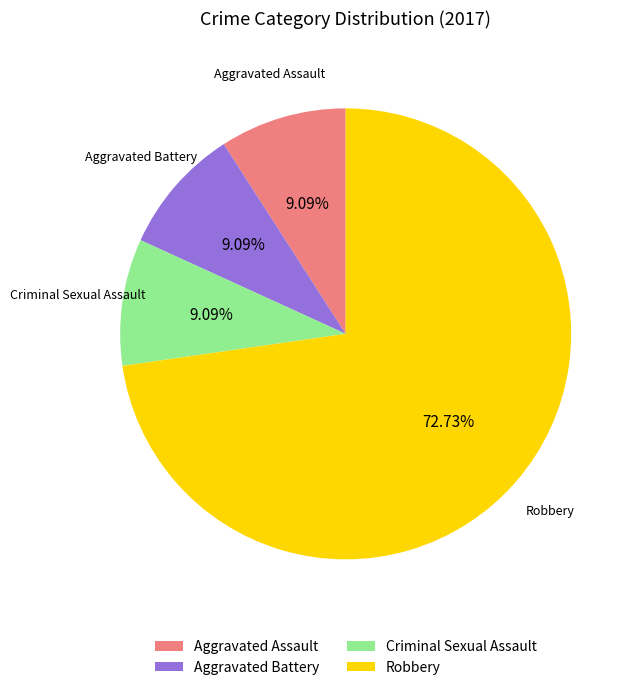

Is there a majority slice in this chart?

Yes